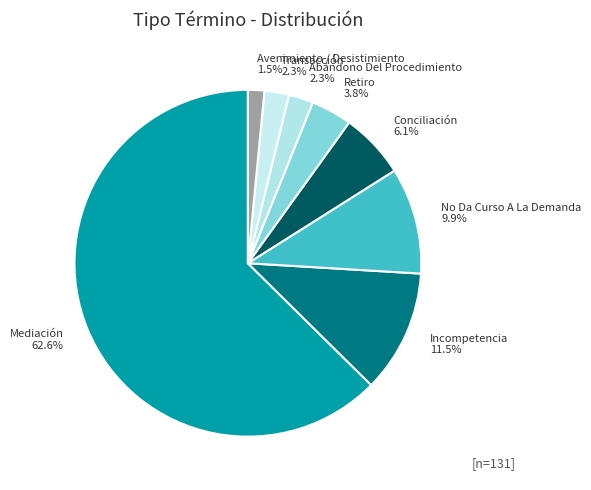

Is Conciliación the majority of the pie?

No